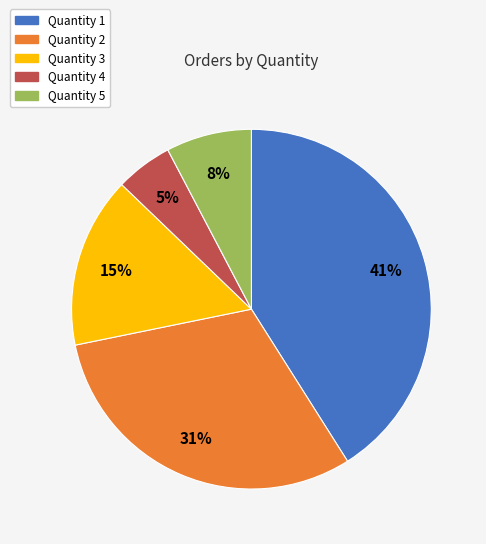

To the nearest percent, what is the difference between the Quantity 5 and Quantity 1 slice percentages?

33%